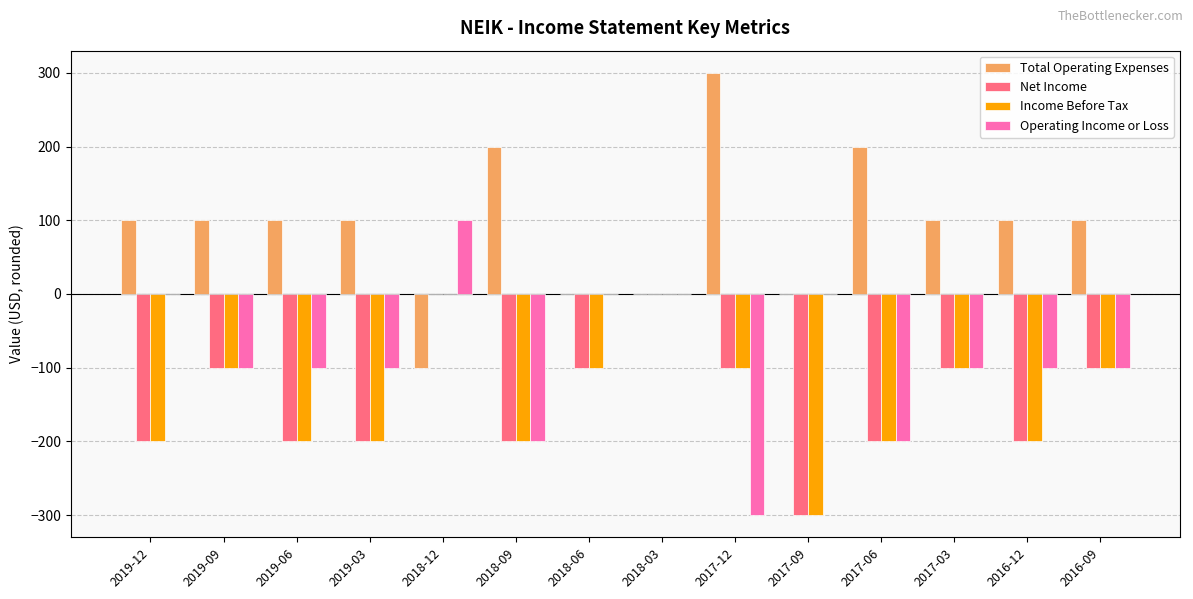

At which label does Total Operating Expenses reach its peak?

2017-12